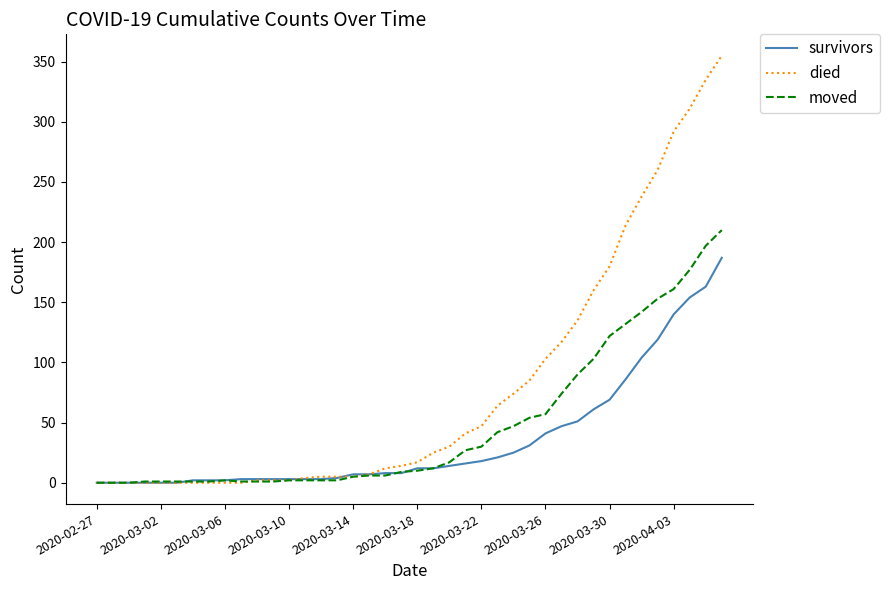

Which series has the largest range (max minus min)?

died